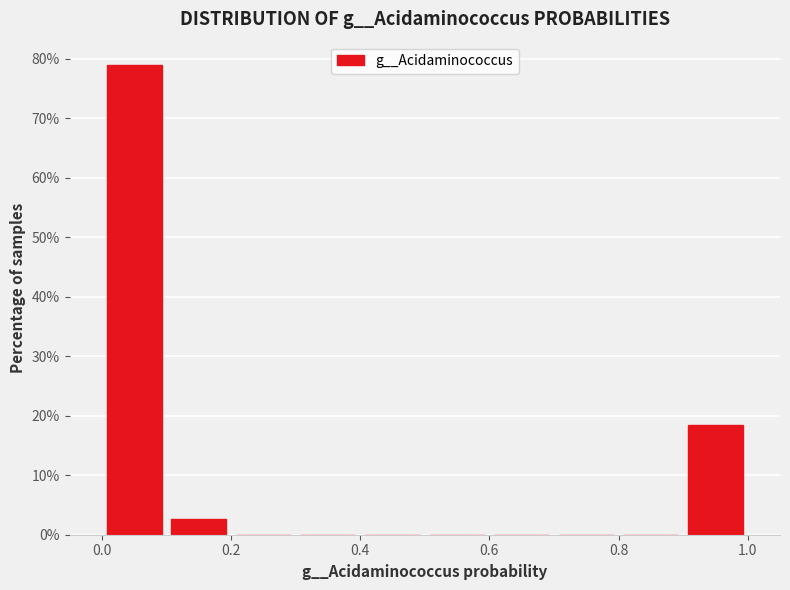

How tall is the bar that spans 0.0 to 0.1 on the x-axis? Neither the bar edges nor the heights are printed on the chart, so give them approximately, as read against the axes.

79